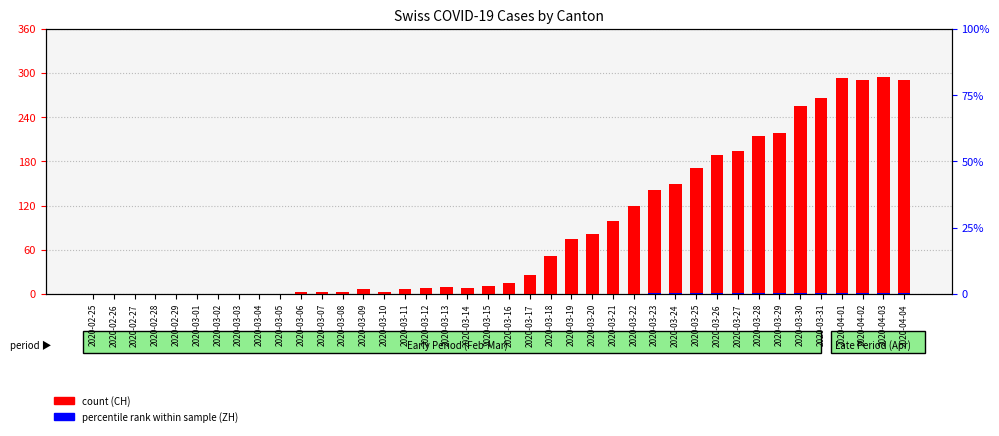

What is the spread (max minus min) of values at 2020-03-10?

3.0